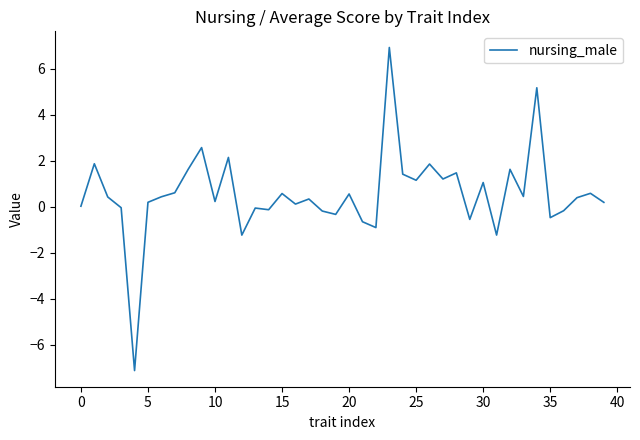

Is this an area chart (filled region under the line)?

No